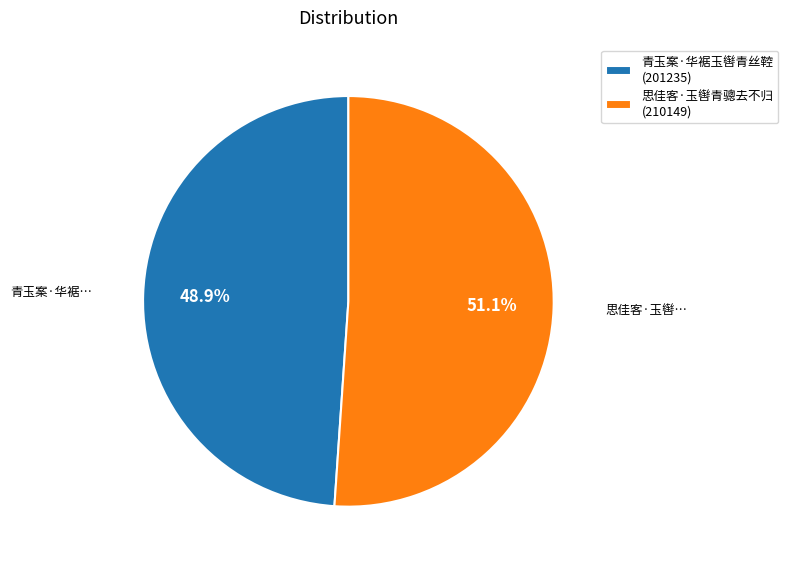

Which category has the biggest portion of the pie?

思佳客·玉辔青骢去不归